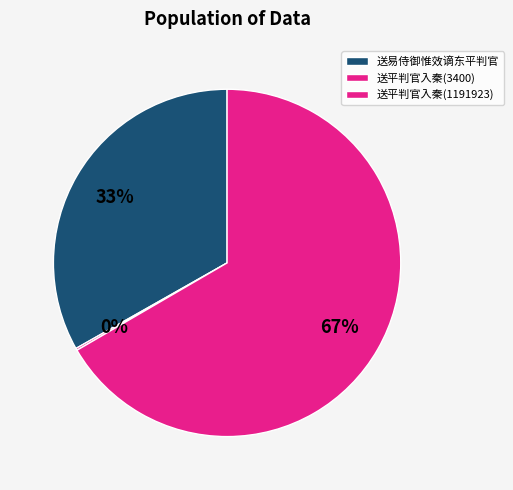

Does 送平判官入秦(1191923) account for over 50% of the chart?

Yes